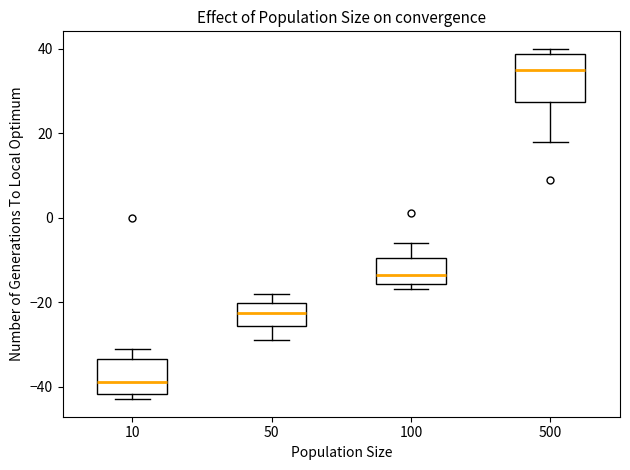

Reading left to right, read every box against the y-axis: the position of its median line, the range the box covers, and the ends of its whiskers. The values are not printed on the chart, so give them approximately, as read against the axis.

10: median -38, box -42 to -34, whiskers -42 (just below the box's lower edge) to -30
50: median -22, box -26 to -20, whiskers -28 to -18
100: median -14, box -16 to -10, whiskers -16 (just below the box's lower edge) to -6
500: median 36, box 28 to 38, whiskers 18 to 40